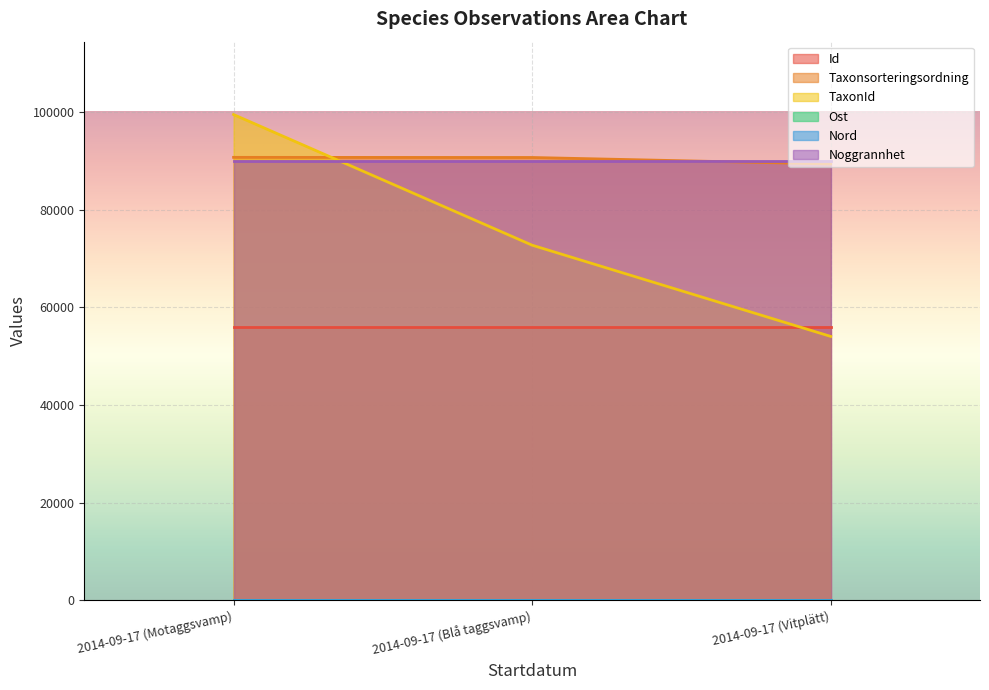

Which series has the widest spread of values?

TaxonId